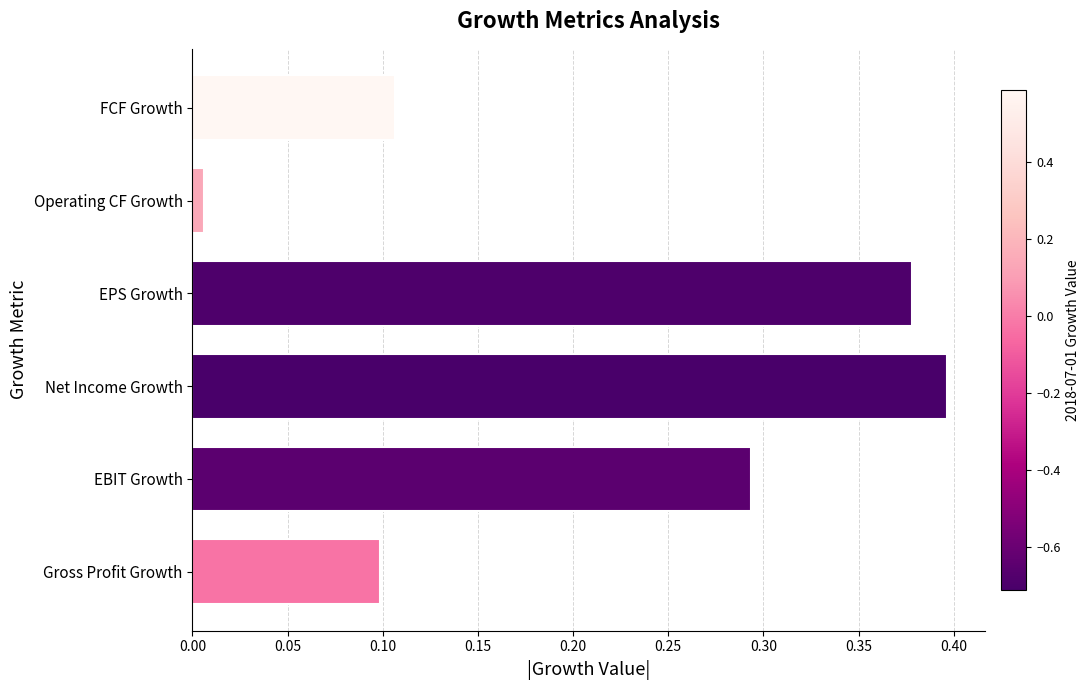

The chart shows a value of 0.4 at Net Income Growth. True or false?

True